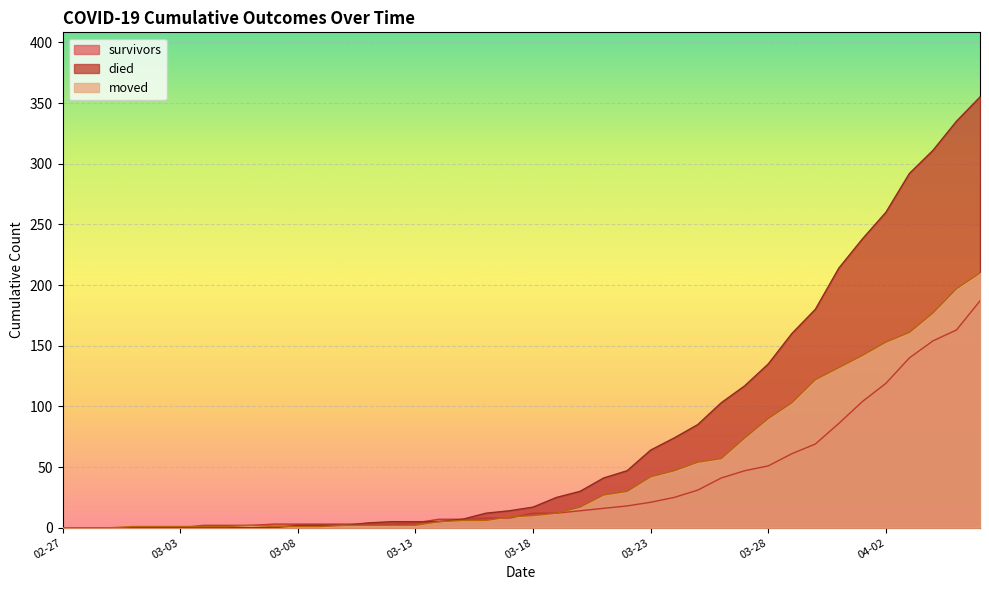

The value of survivors at 2020-03-05 is 1. True or false?

False